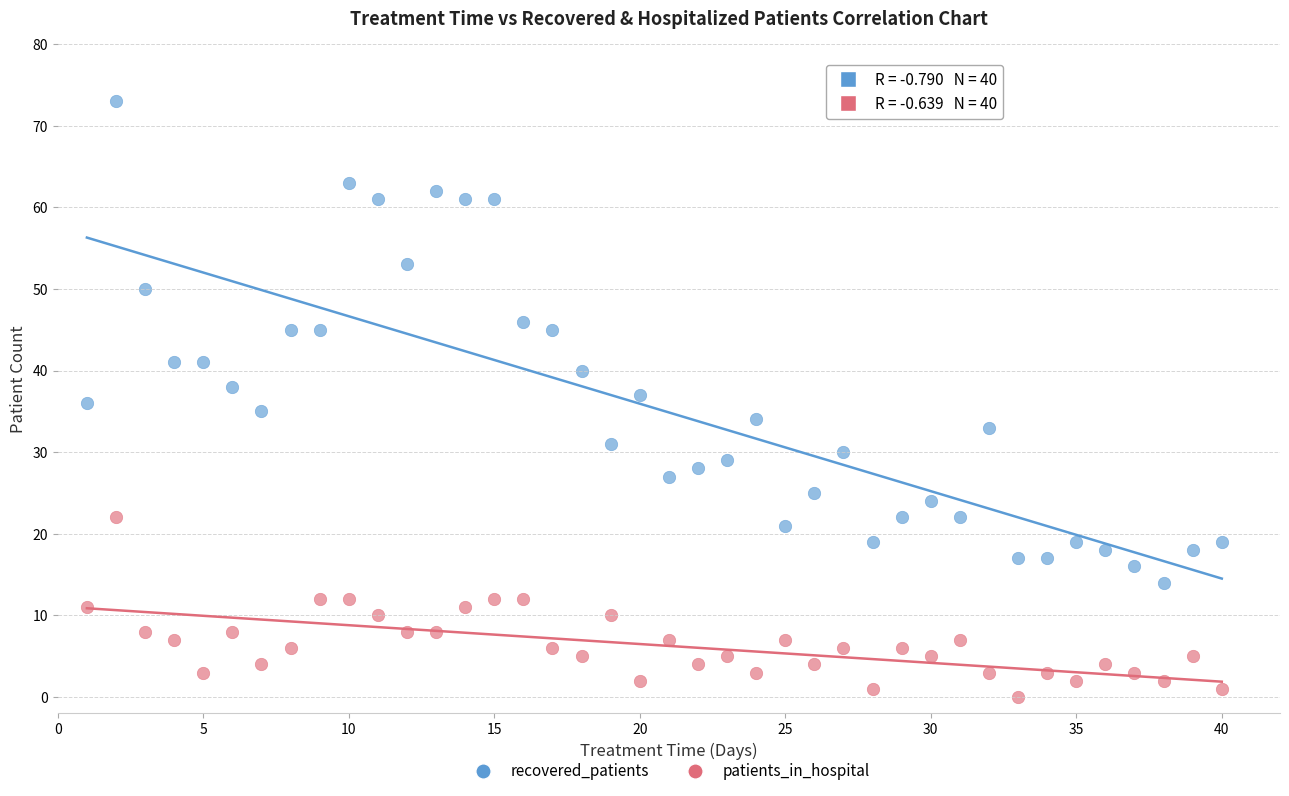

Which series contains the lowest Y value?

patients_in_hospital